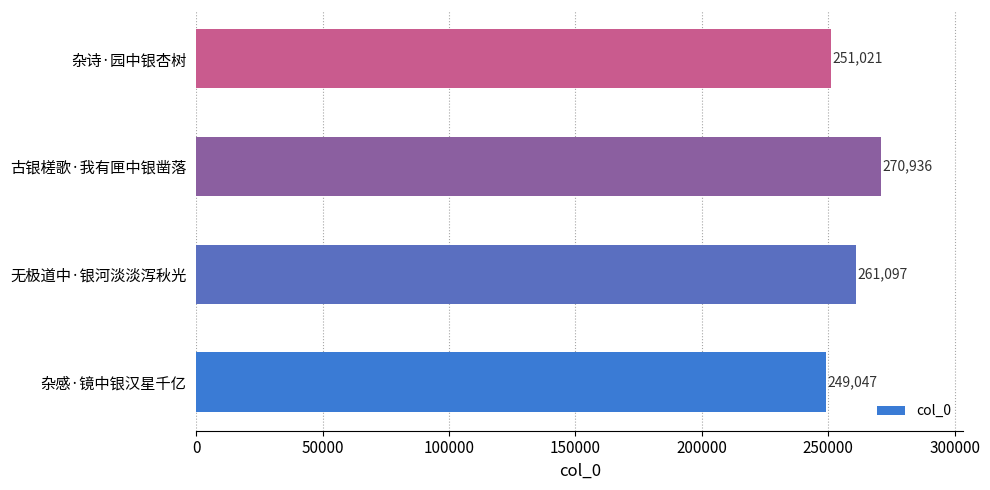

Between 杂感·镜中银汉星千亿 and 杂诗·园中银杏树, which is larger?

杂诗·园中银杏树